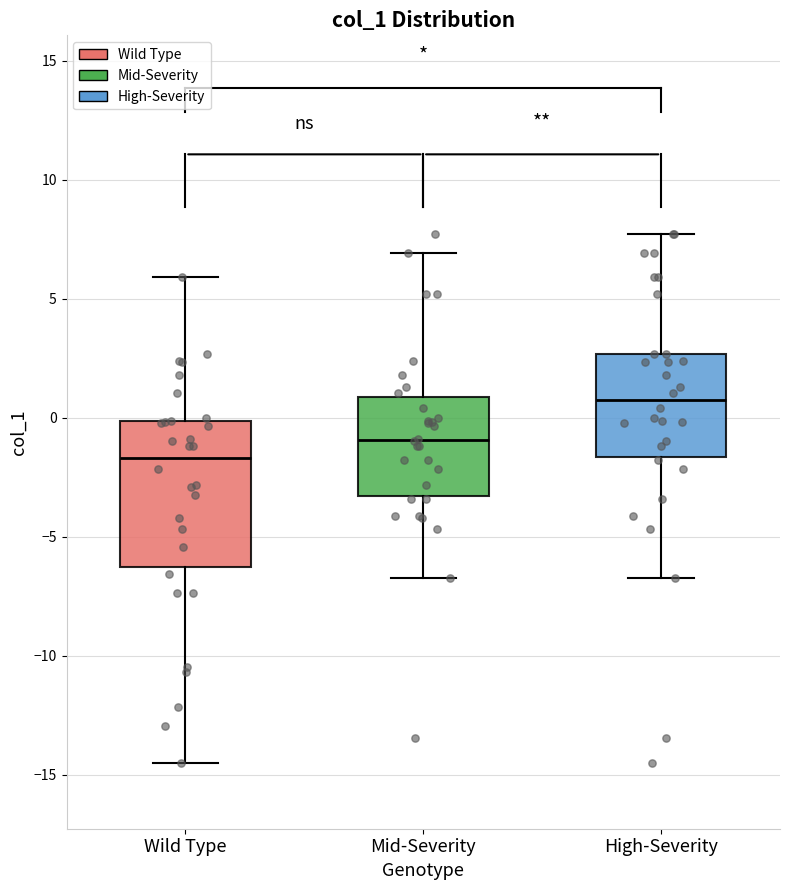

Reading left to right, read every box against the y-axis: the position of its median line, the range the box covers, and the ends of its whiskers. The values are not printed on the chart, so give them approximately, as read against the axis.

Wild Type: median -1.5, box -6.5 to 0.0, whiskers -14.5 to 6.0
Mid-Severity: median -1.0, box -3.5 to 1.0, whiskers -6.5 to 7.0
High-Severity: median 0.5, box -1.5 to 2.5, whiskers -6.5 to 7.5